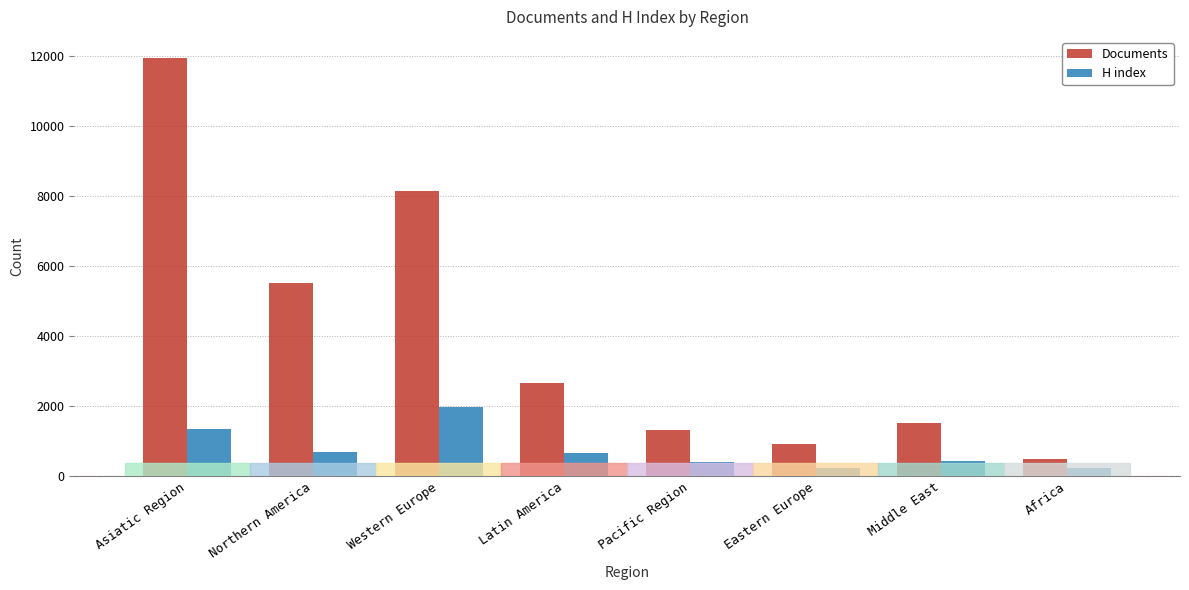

Is the value of H index at Pacific Region greater than the value of Documents at Asiatic Region?

No